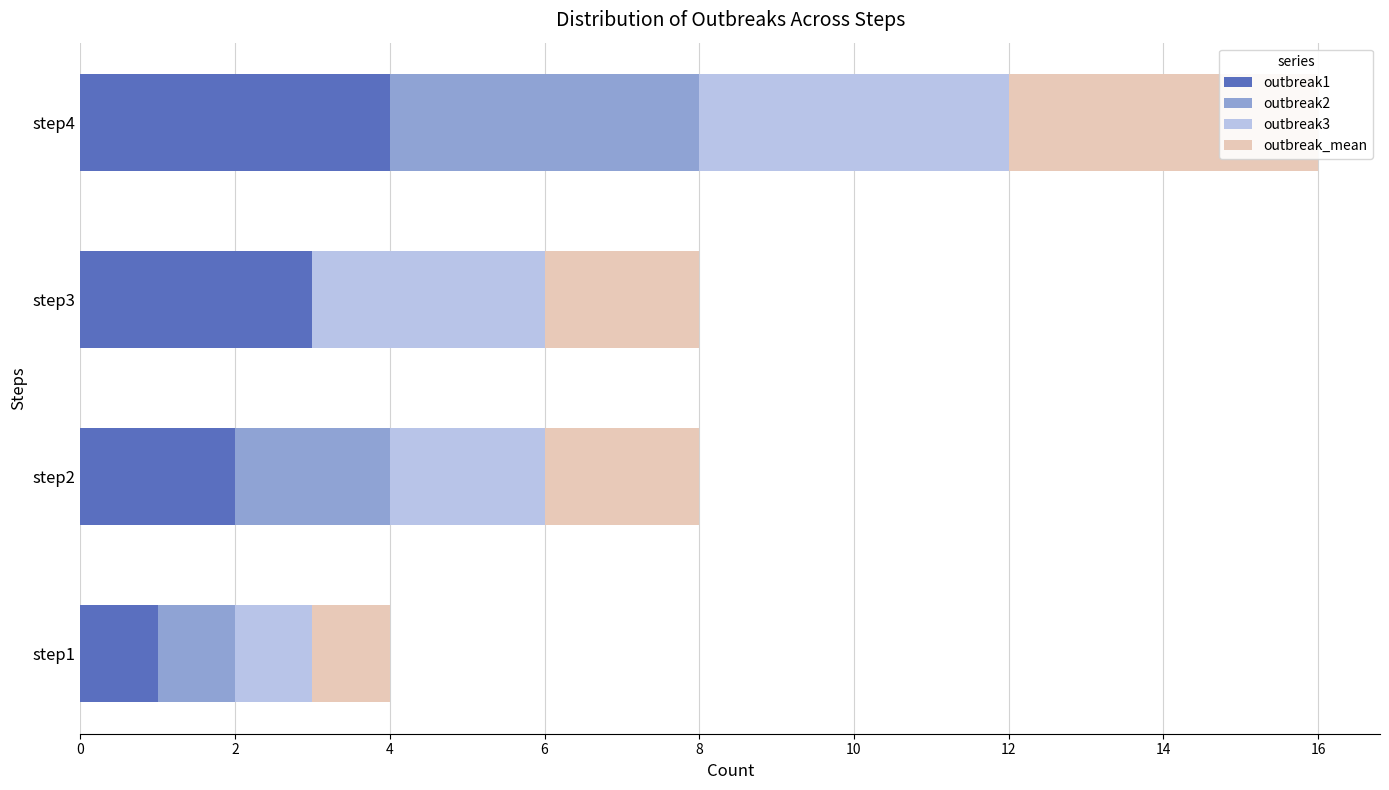

What is the difference between the maximum and minimum values in the outbreak3 series?

3